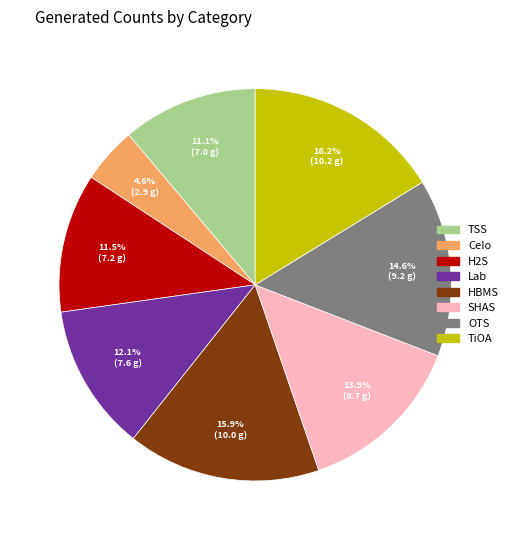

To the nearest percent, what is the difference between the largest and smallest slice percentages?

12%